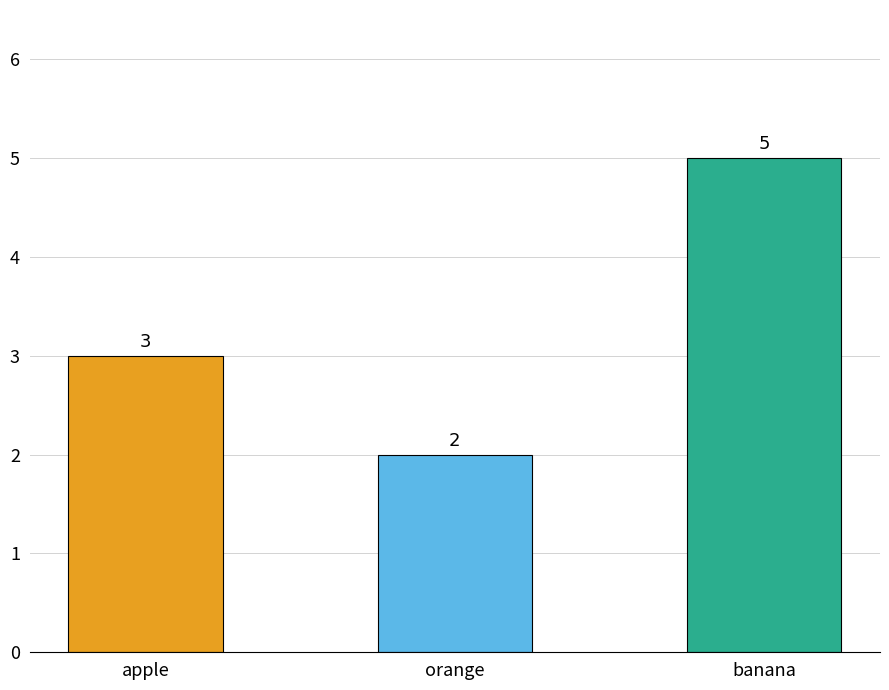

The value at orange is 2. True or false?

True